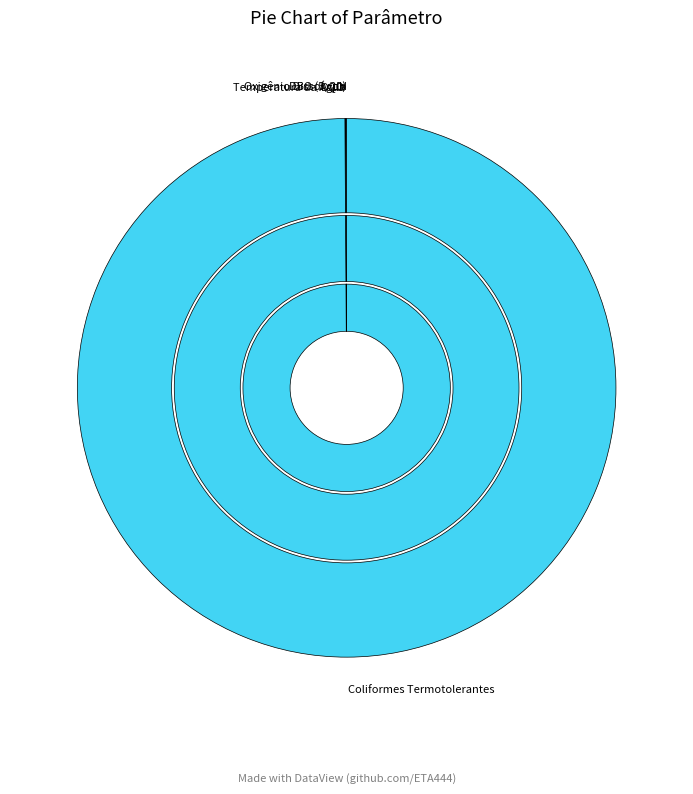

The DBO (5, 20) slice represents 1% of the pie. True or false?

False